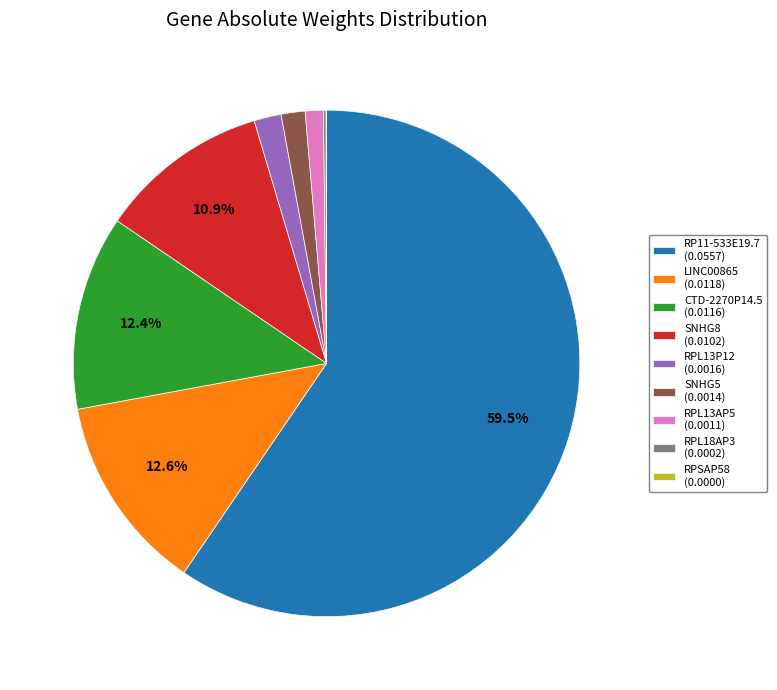

The RPL13P12 slice represents 13% of the pie. True or false?

False